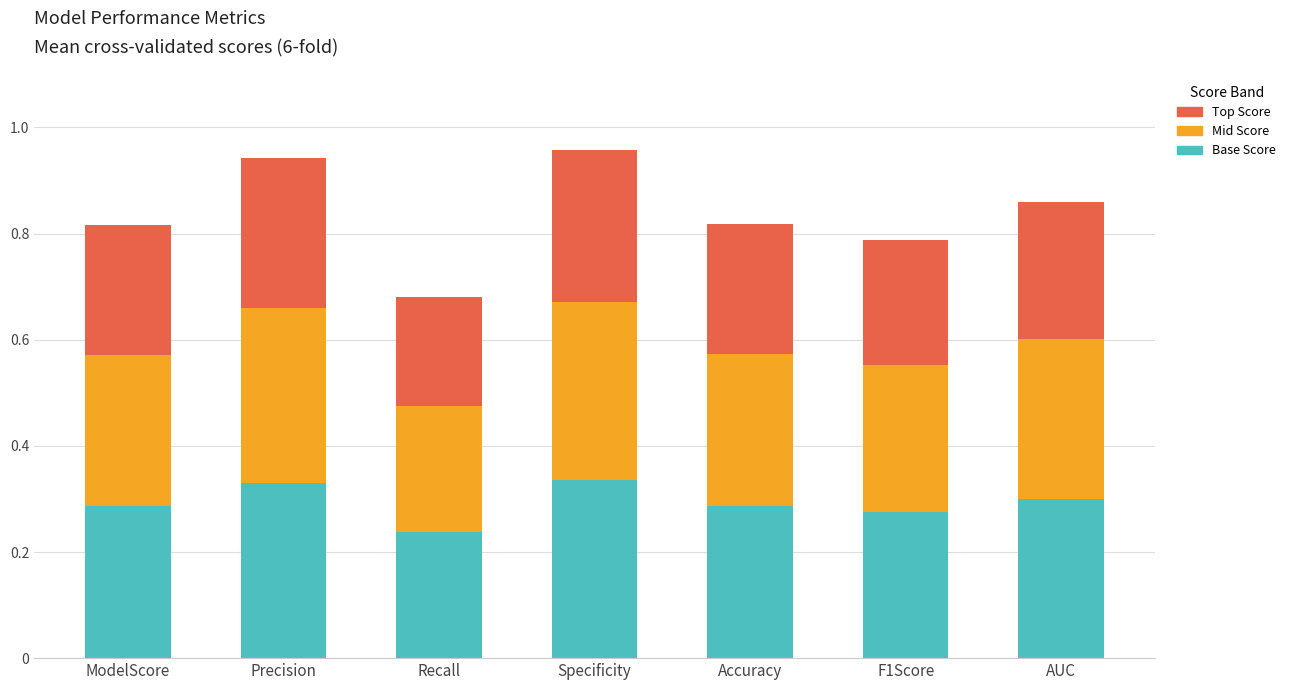

The value of Base Score at Accuracy is 0.1. True or false?

False